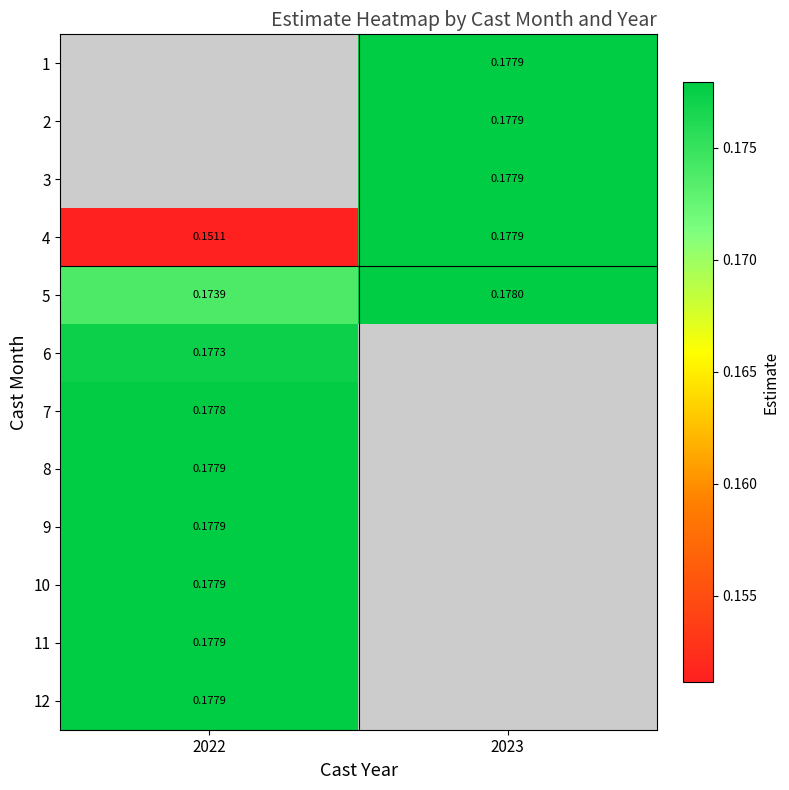

At which label does 3 first exceed 0?

2023